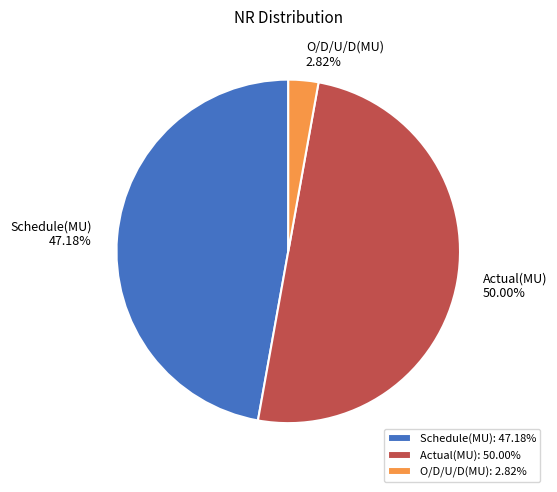

True or false: Schedule(MU) accounts for 40% of the total.

False